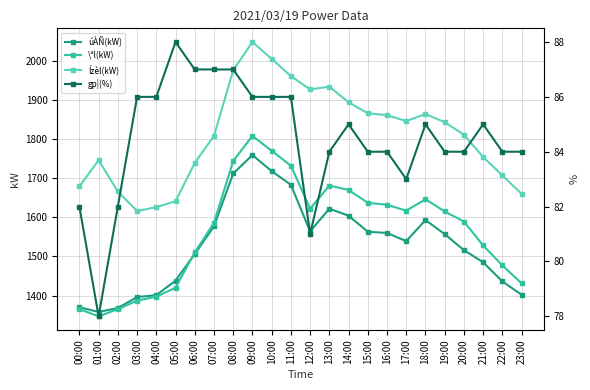

Does the chart display data point markers on the line(s)?

Yes